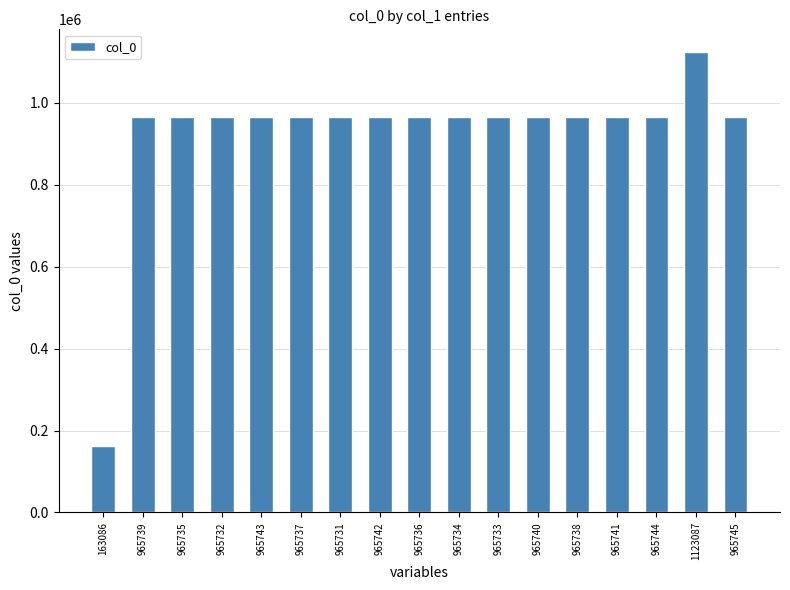

True or false: the data shows 965739 at 965739.

True